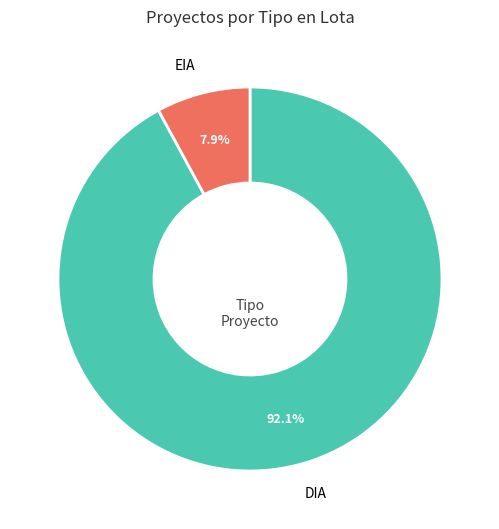

True or false: DIA accounts for 98% of the total.

False